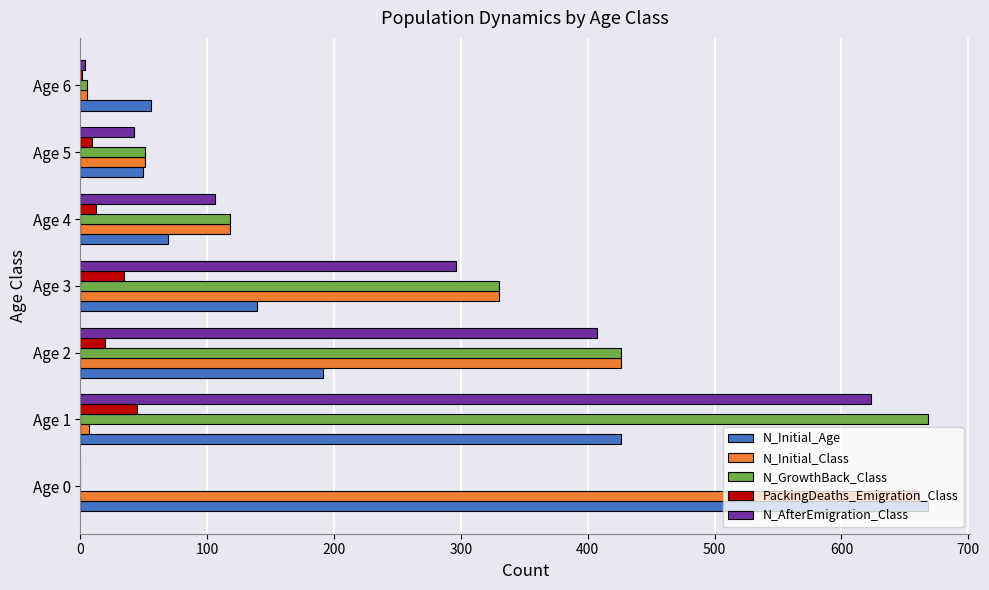

At which label does N_AfterEmigration_Class reach its peak?

Age 1